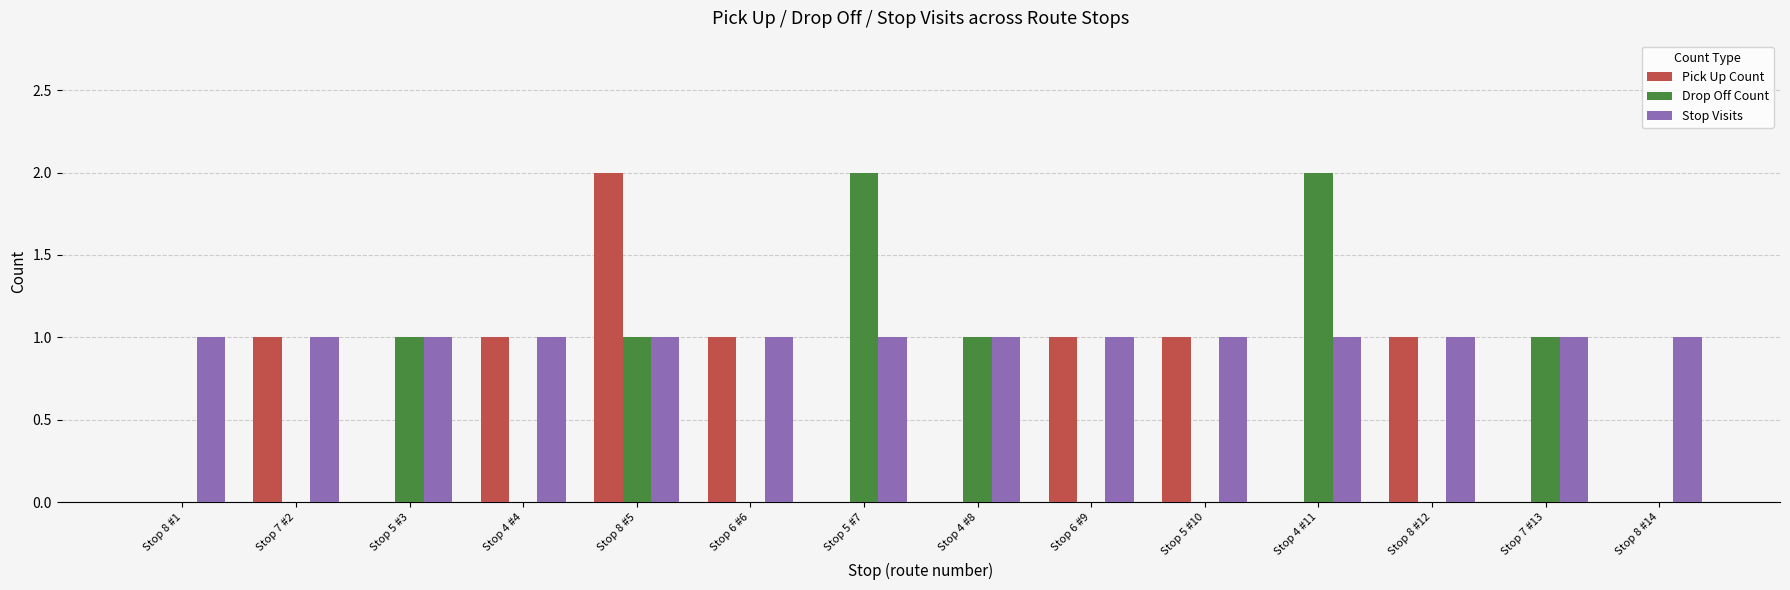

At which label does Pick Up Count reach its peak?

Stop 8 #5